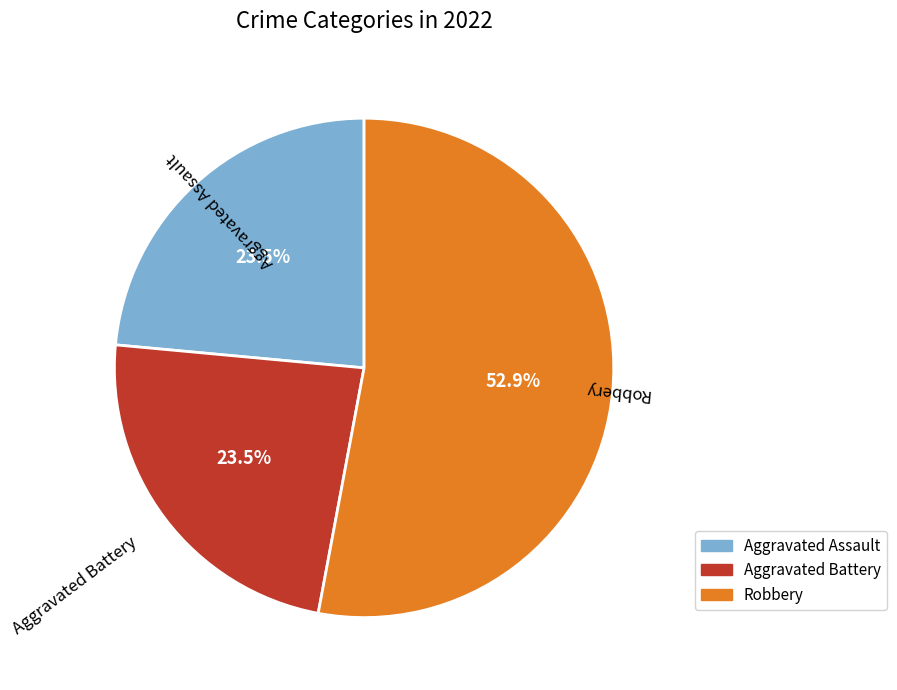

How many segments does this pie chart have?

3